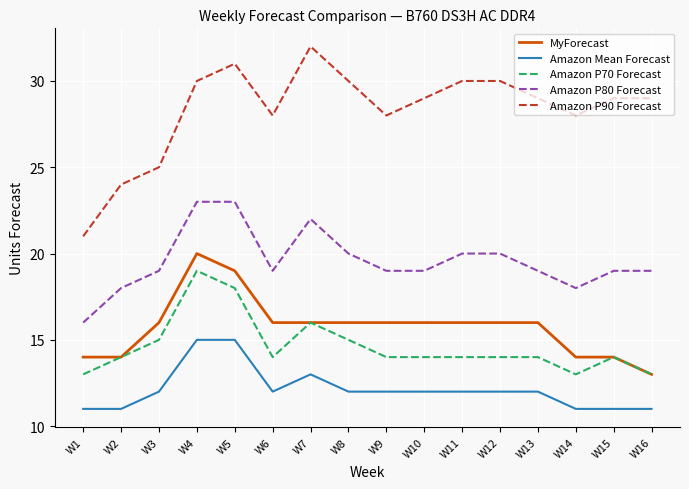

What is the difference between the highest and lowest values at W15?

18